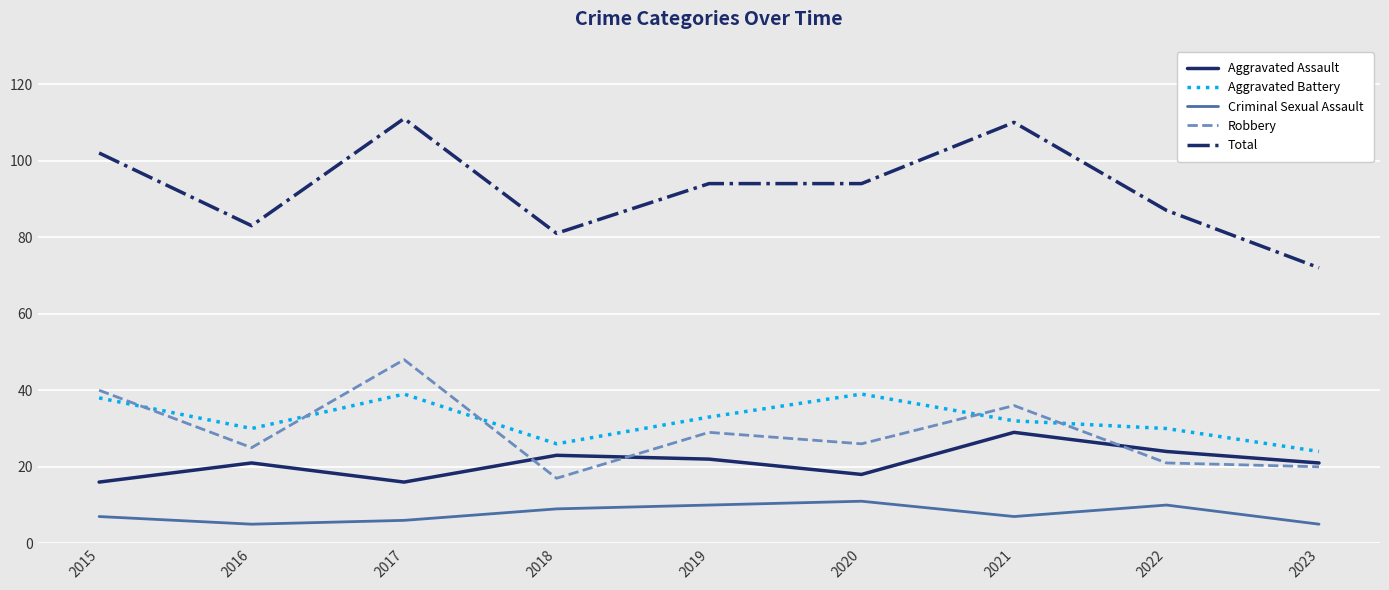

What is the difference between the highest and lowest values at 2015?

95